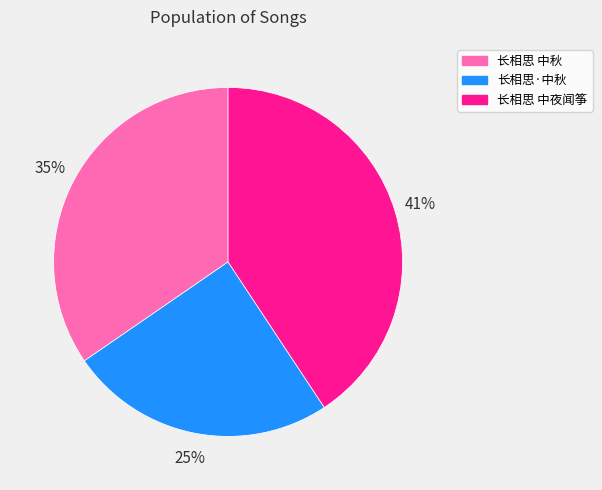

To the nearest percent, what is the average slice percentage?

33%